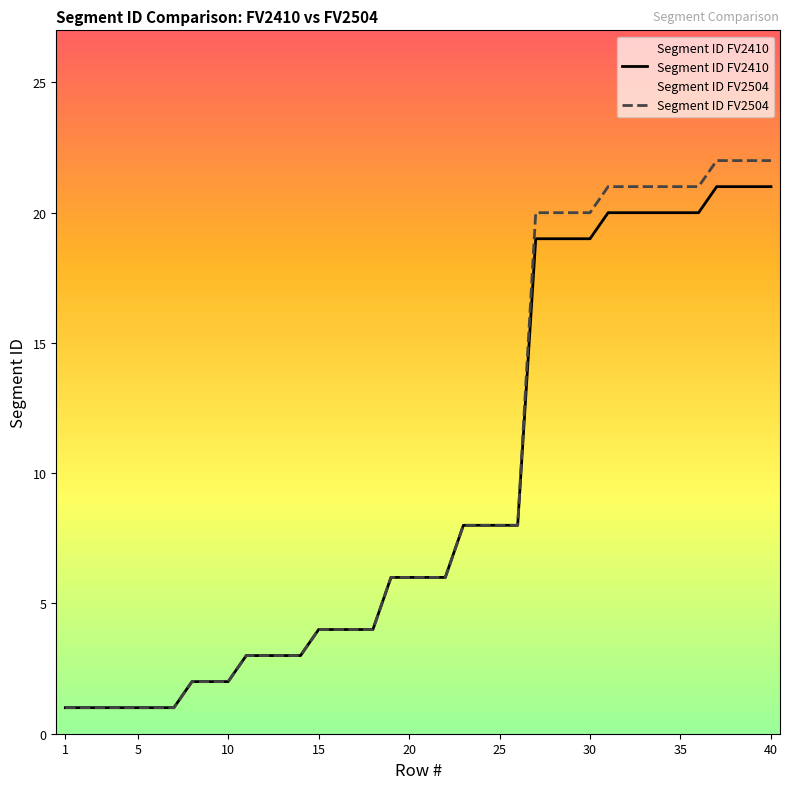

What is the total value across all series at 35?

41